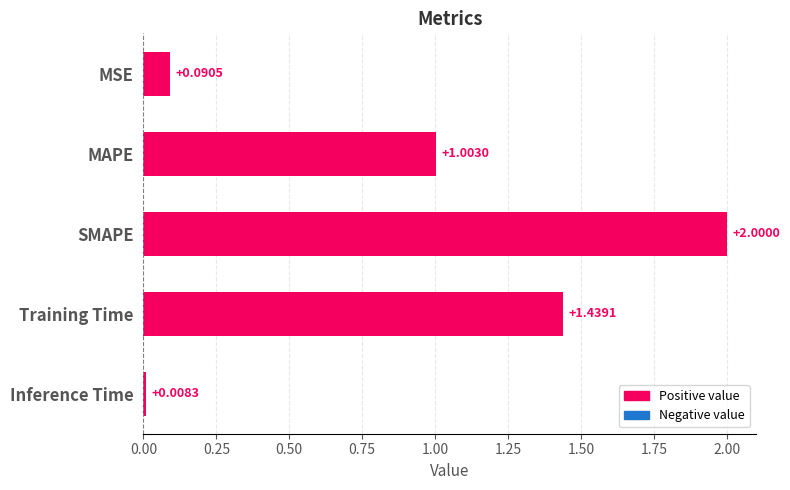

What is the label of the 5th bar from the top?

Inference Time